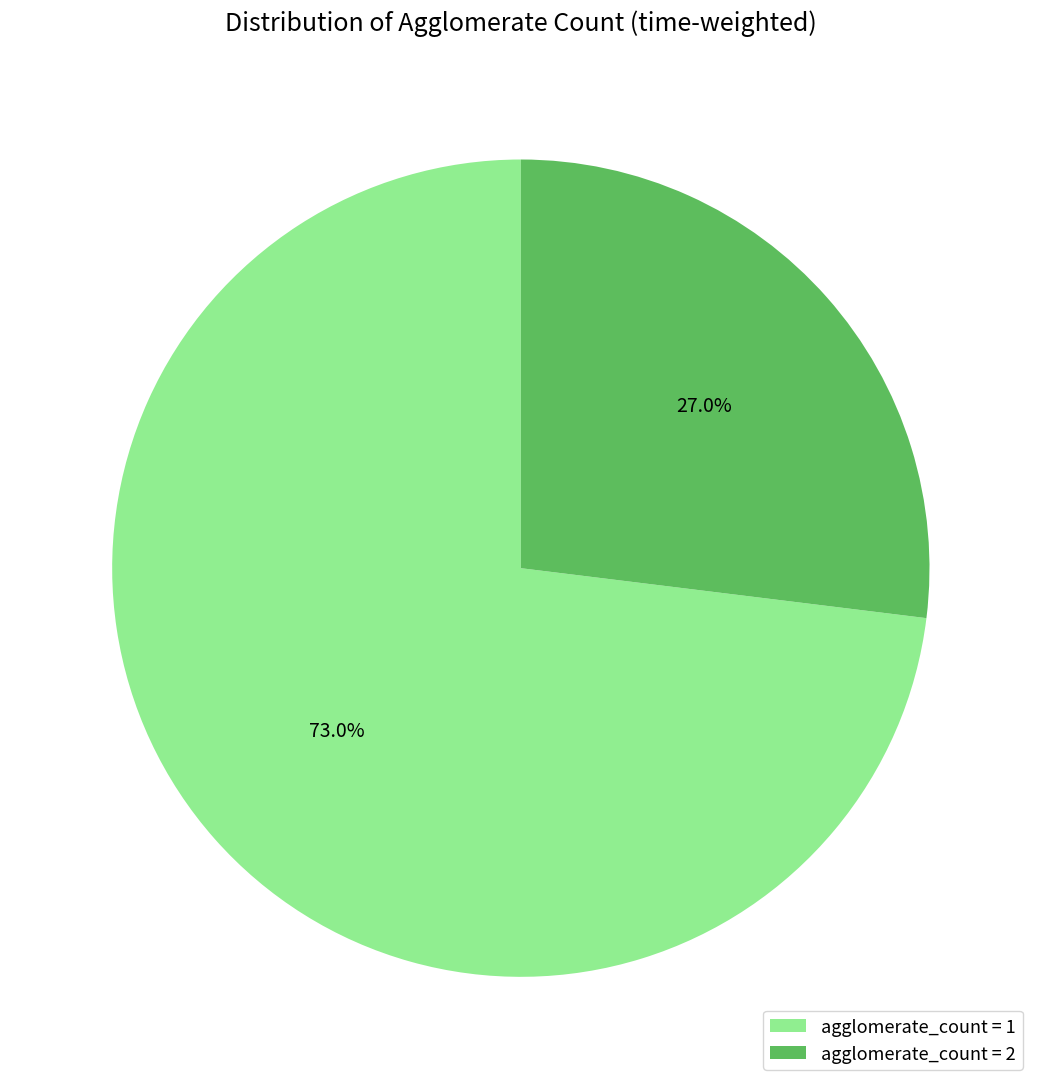

How much of the chart is everything except agglomerate_count = 1?

27.0%